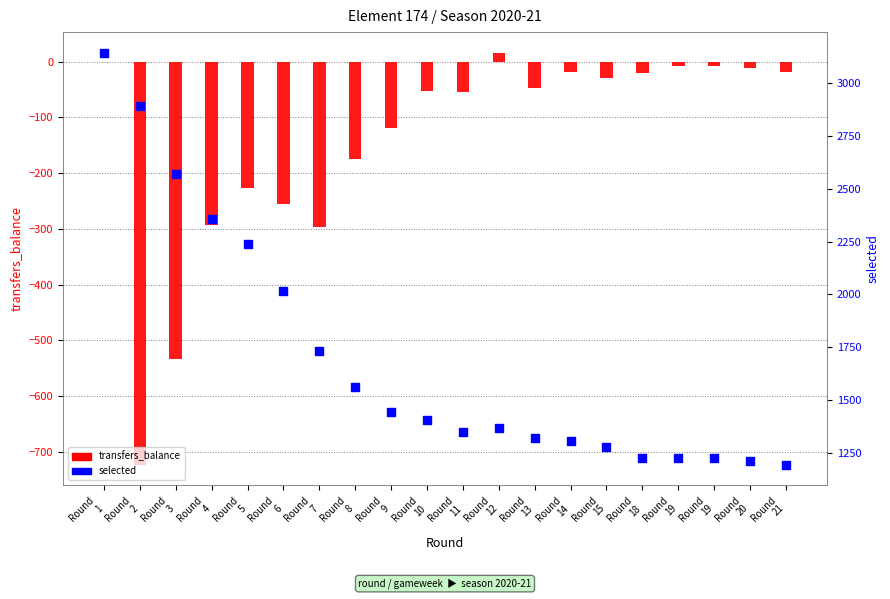

What are all the series names shown in the legend?

transfers_balance, selected